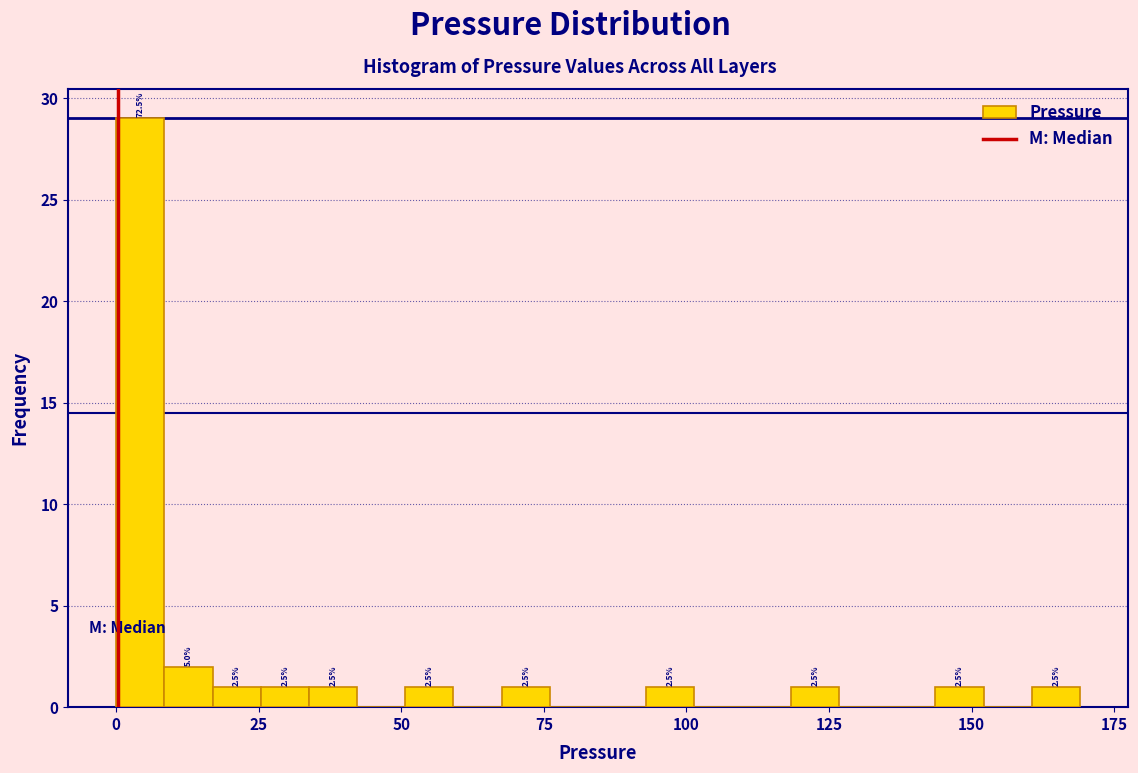

Read against the x-axis, roughly where is the centre of the tallest bar?

5